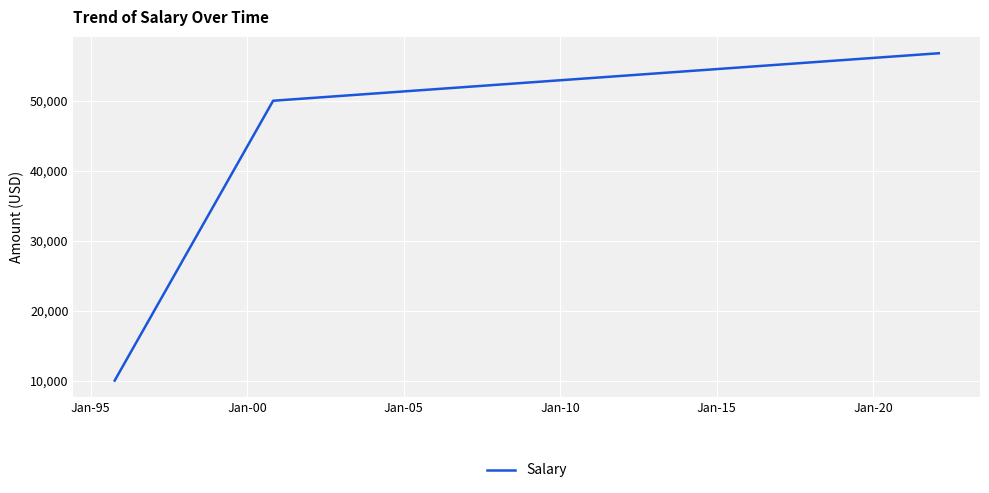

What is the maximum value shown in the chart?

56789